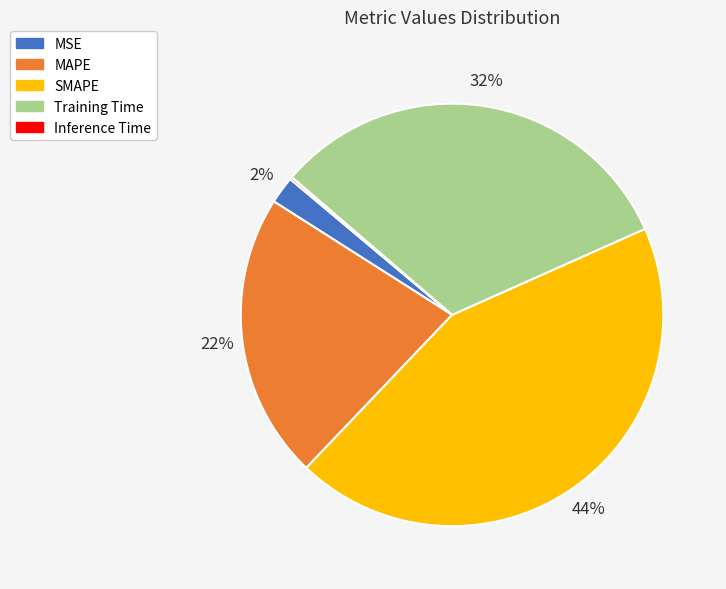

To the nearest percent, what is the difference between the MAPE and Training Time slice percentages?

10%